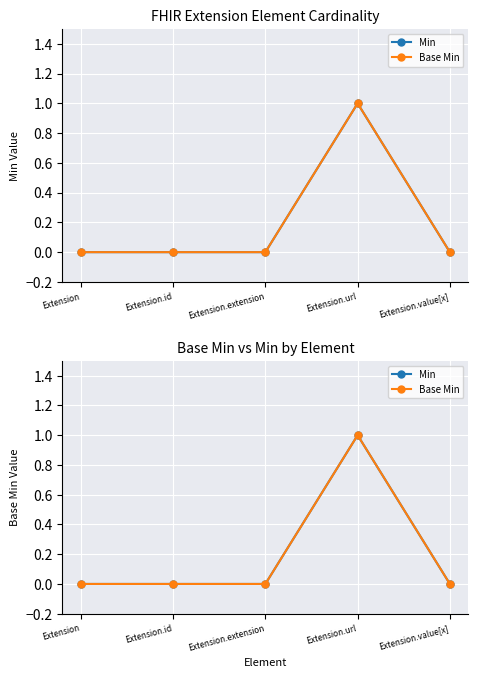

How many lines are shown in the chart?

2